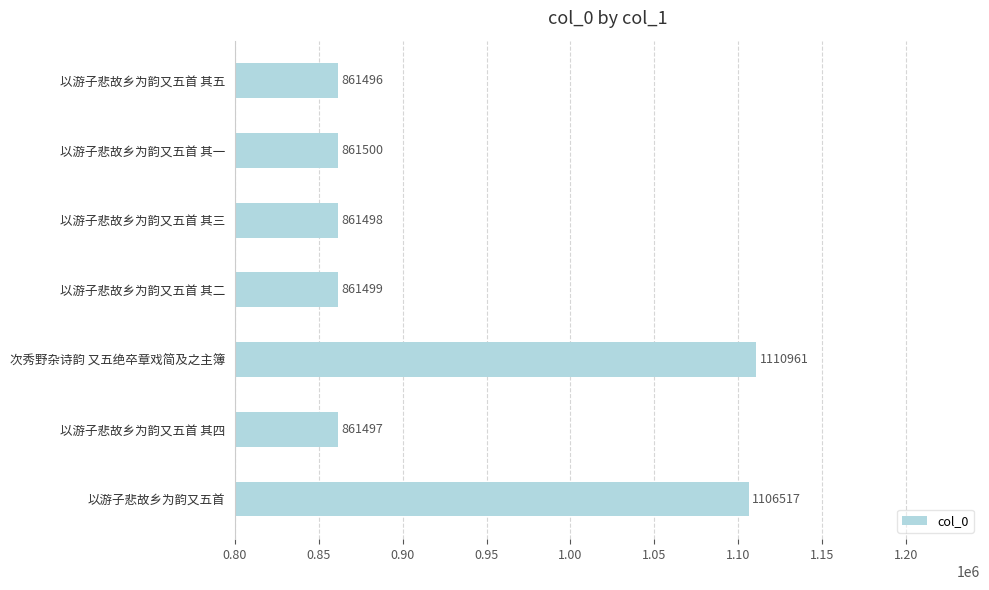

Are the bars grouped side by side (vs. stacked)?

No